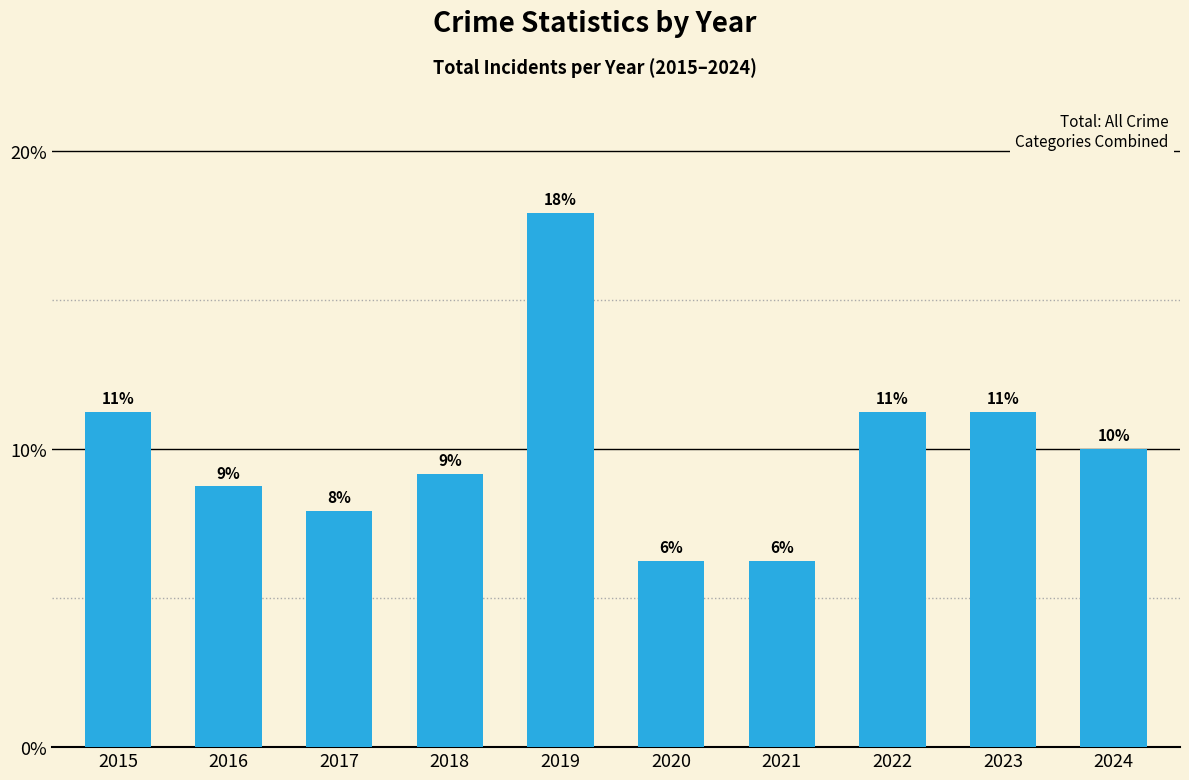

What is the value of the 7th bar from the left?

0.1